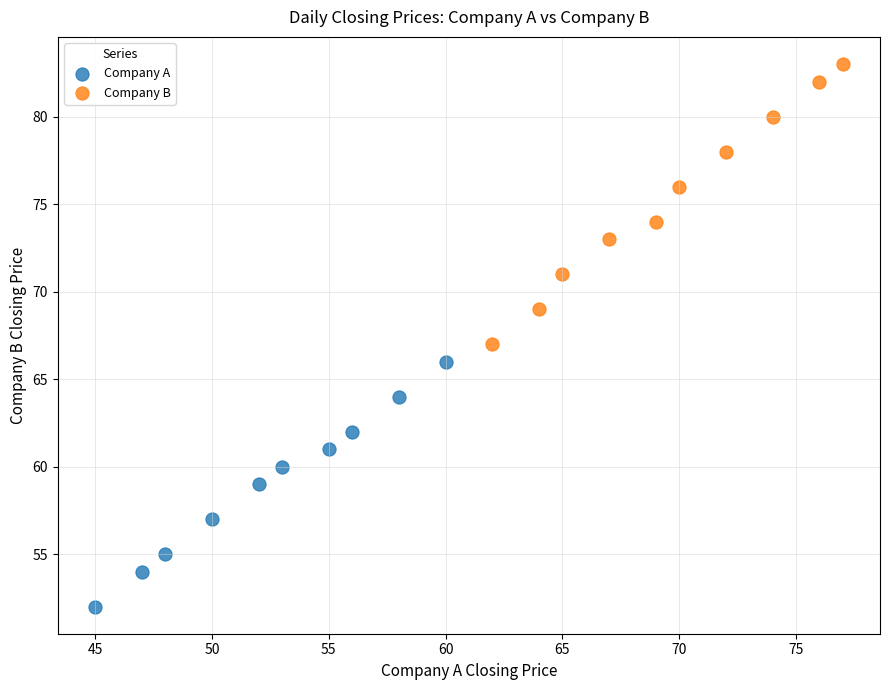

What are all the series names shown in the legend?

Company A, Company B